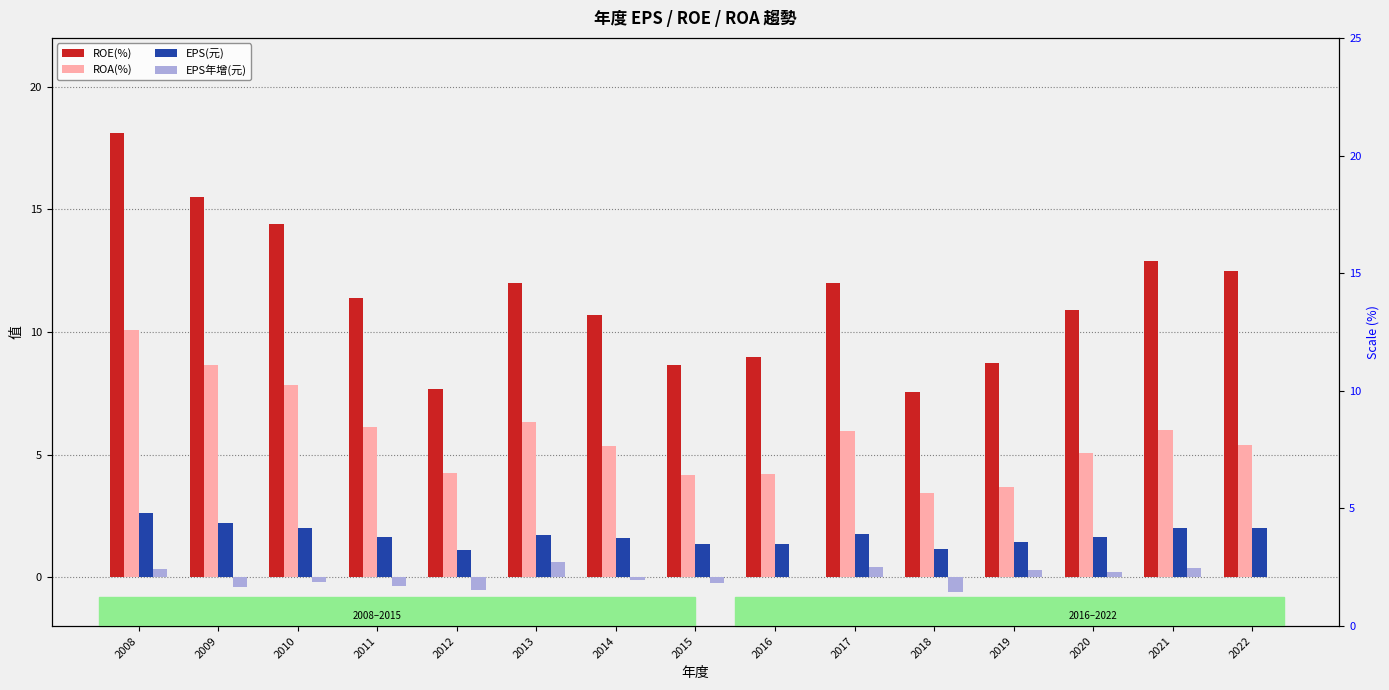

Which series has the largest total across all categories?

ROE(%)